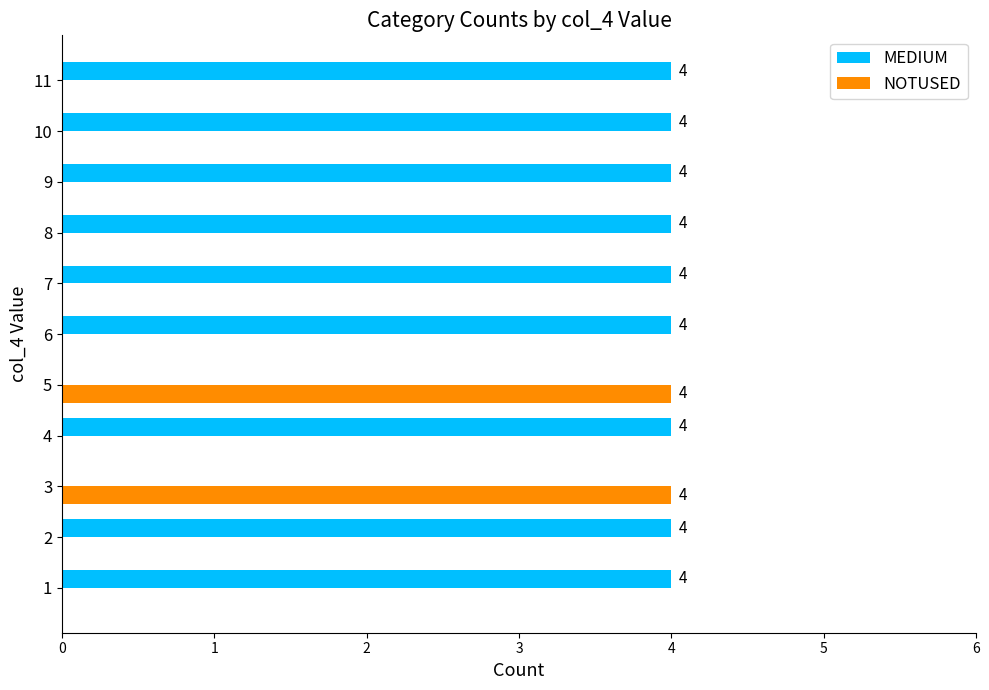

How many distinct data groups are displayed?

2